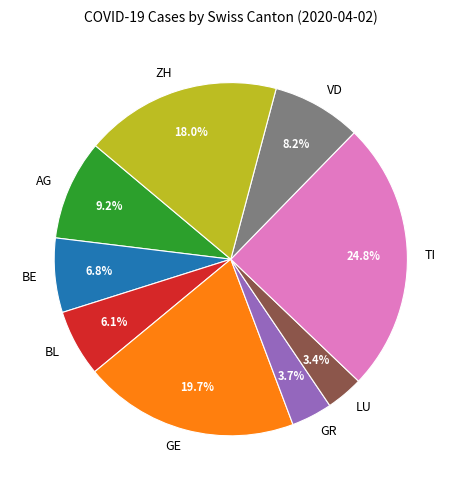

To the nearest percent, what is the difference between the BE and GE slice percentages?

13%